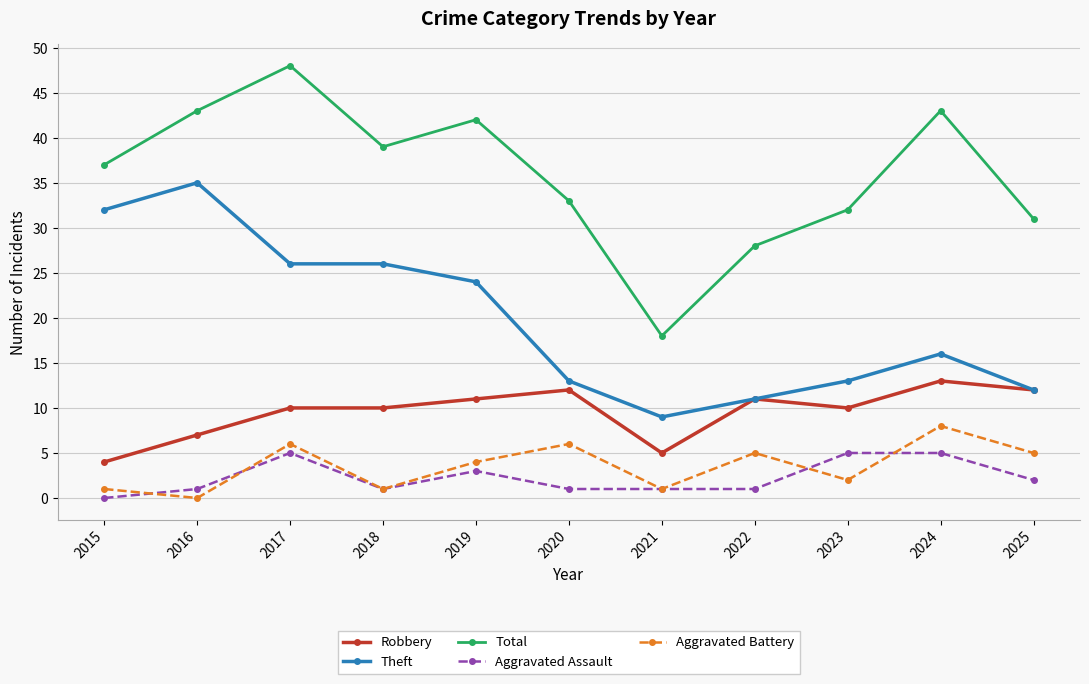

What is the sum of all Total values?

394